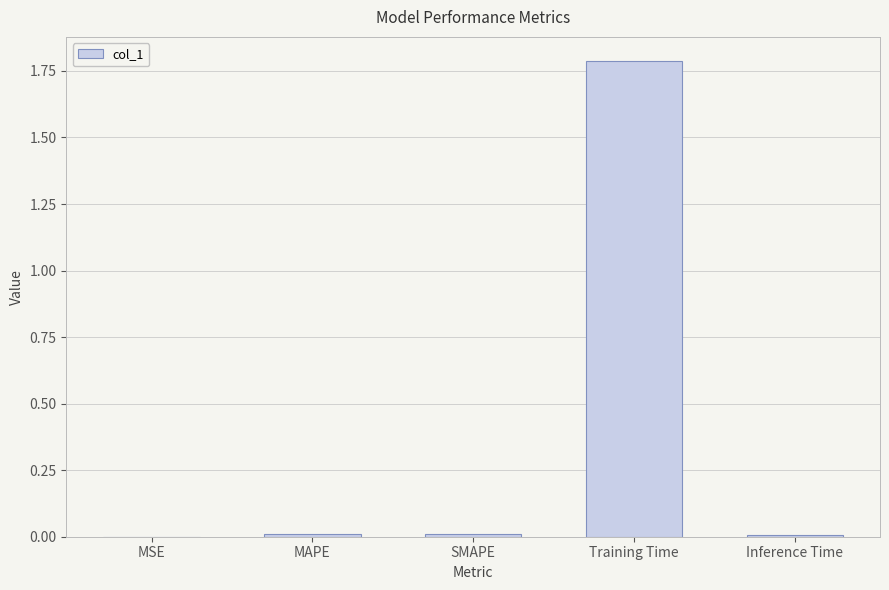

Which category has the highest value across all series?

Training Time